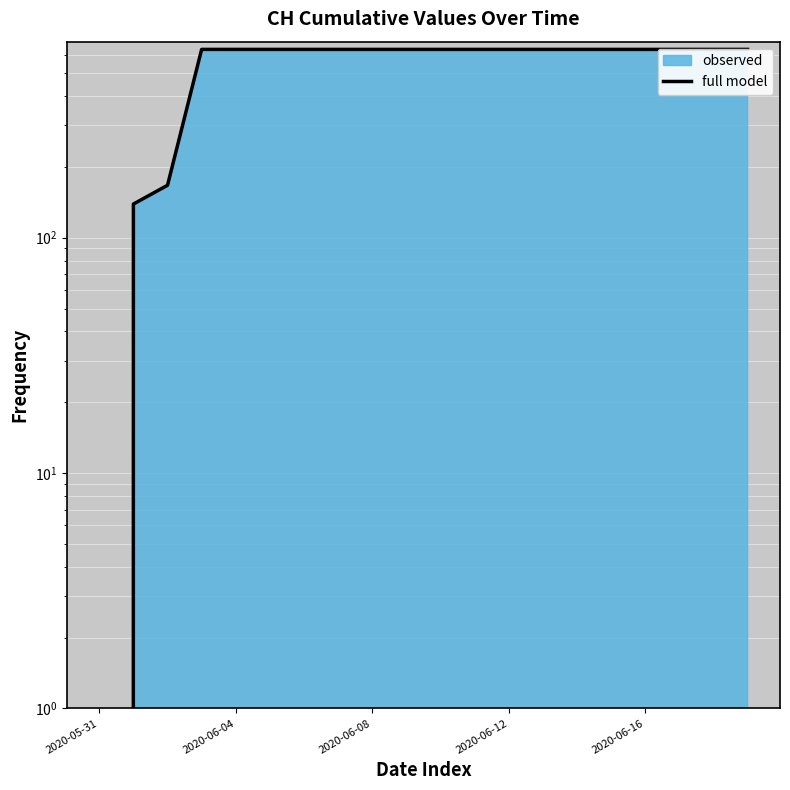

What is the label of the 13th point from the right?

7